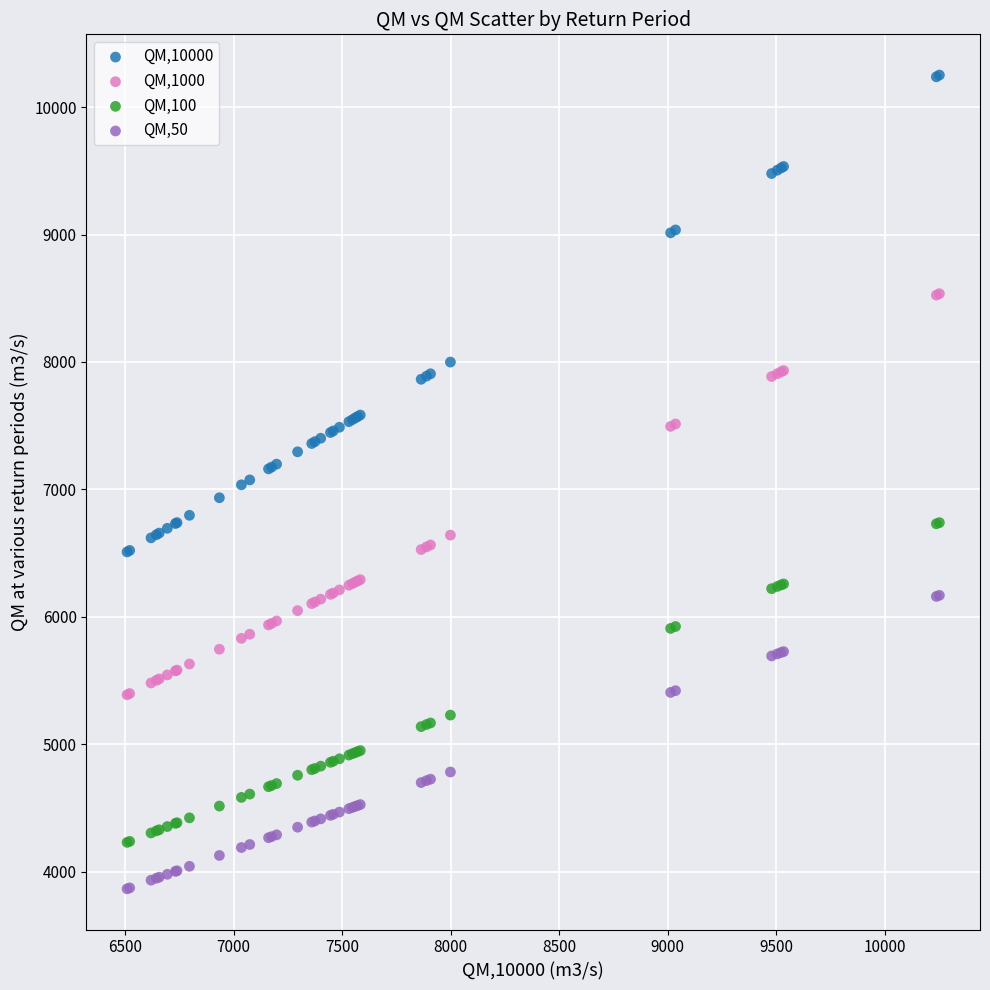

Which series has the largest Y range (max minus min)?

QM,10000